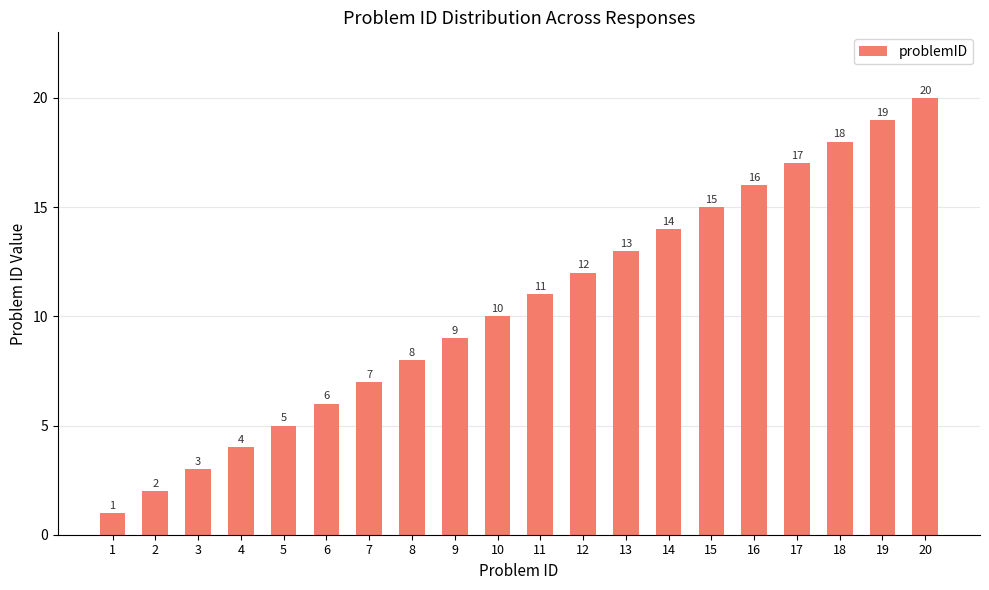

Which category has the highest value across all series?

20